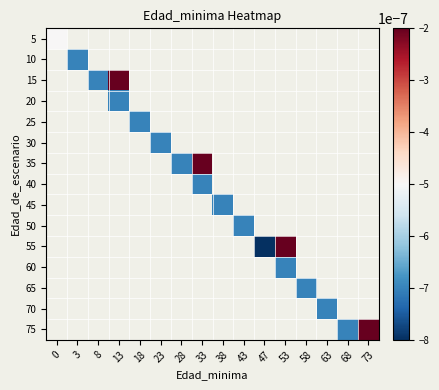

At which category does the chart reach its peak across all series?

13